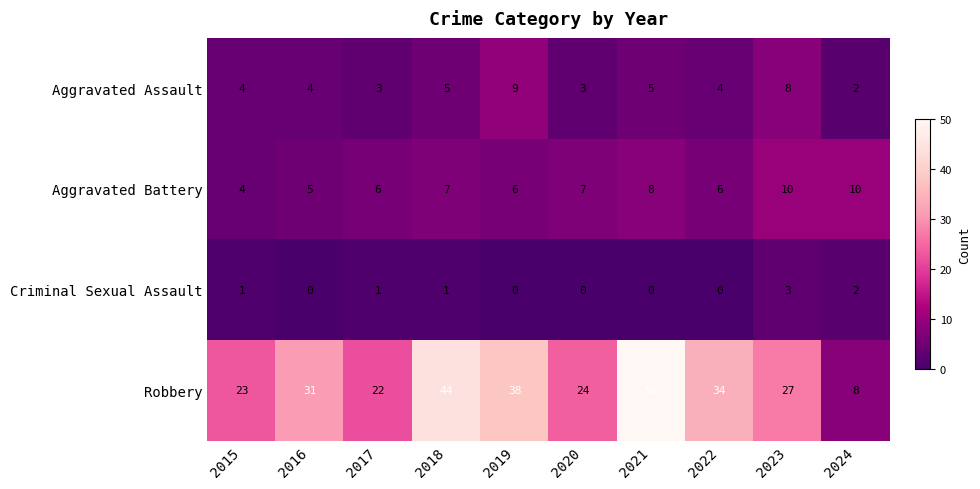

What is the approximate value of Aggravated Assault at 2015?

4